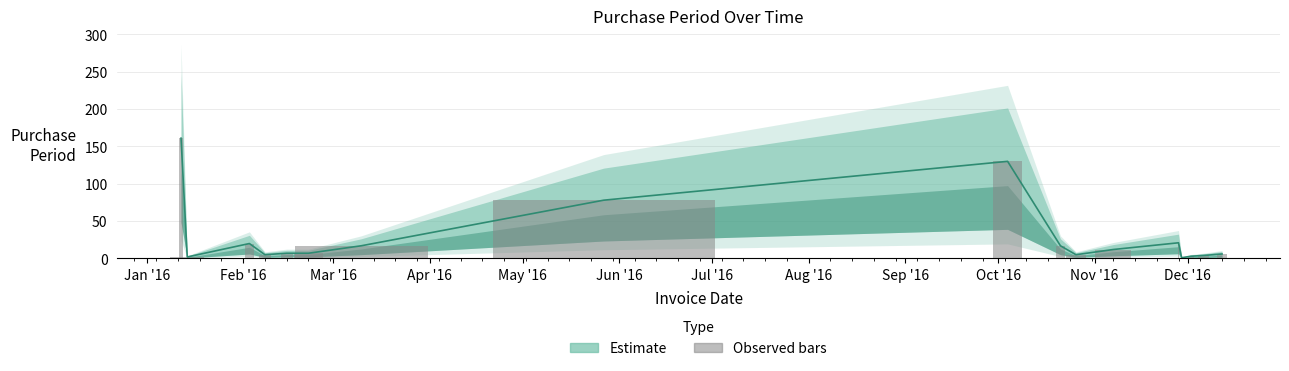

What is the sum of all values?

496